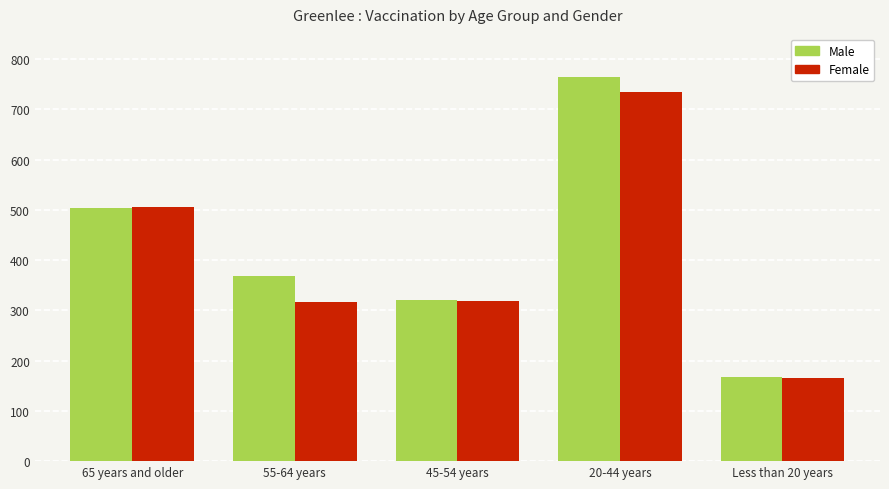

The value of Male at Less than 20 years is 228. True or false?

False